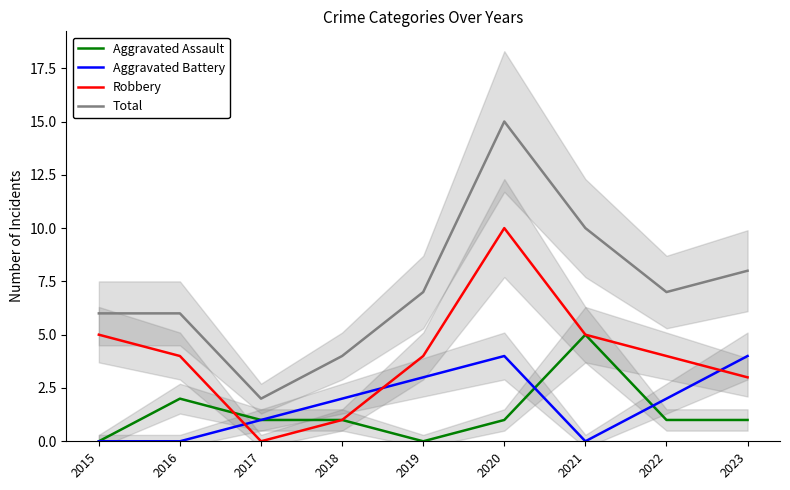

True or false: Robbery and Total cross at least once.

False